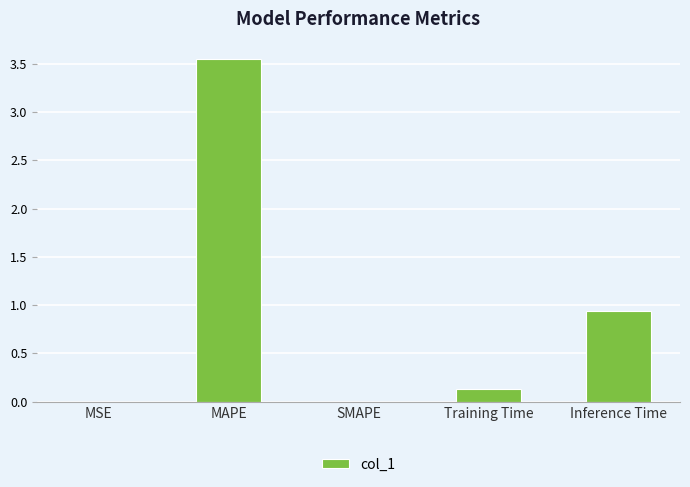

At which label is the value closest to 1?

Inference Time